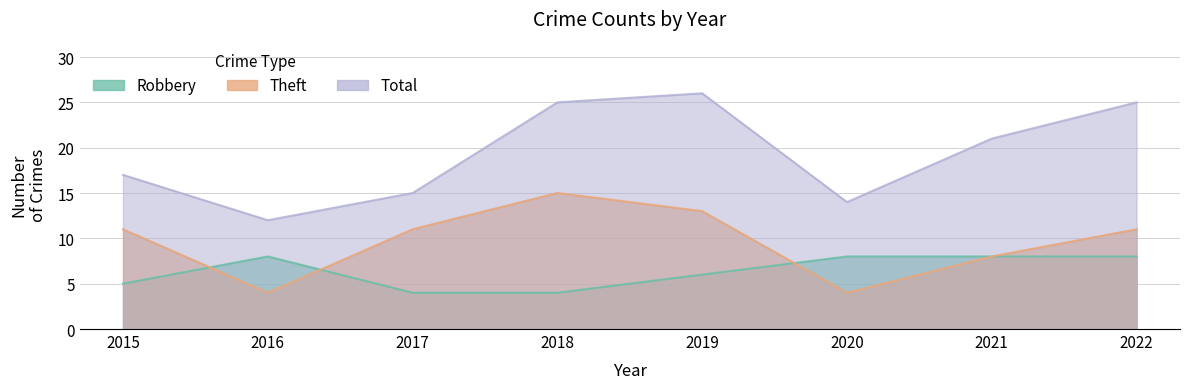

Count the Theft values in the range 8 to 13.

5